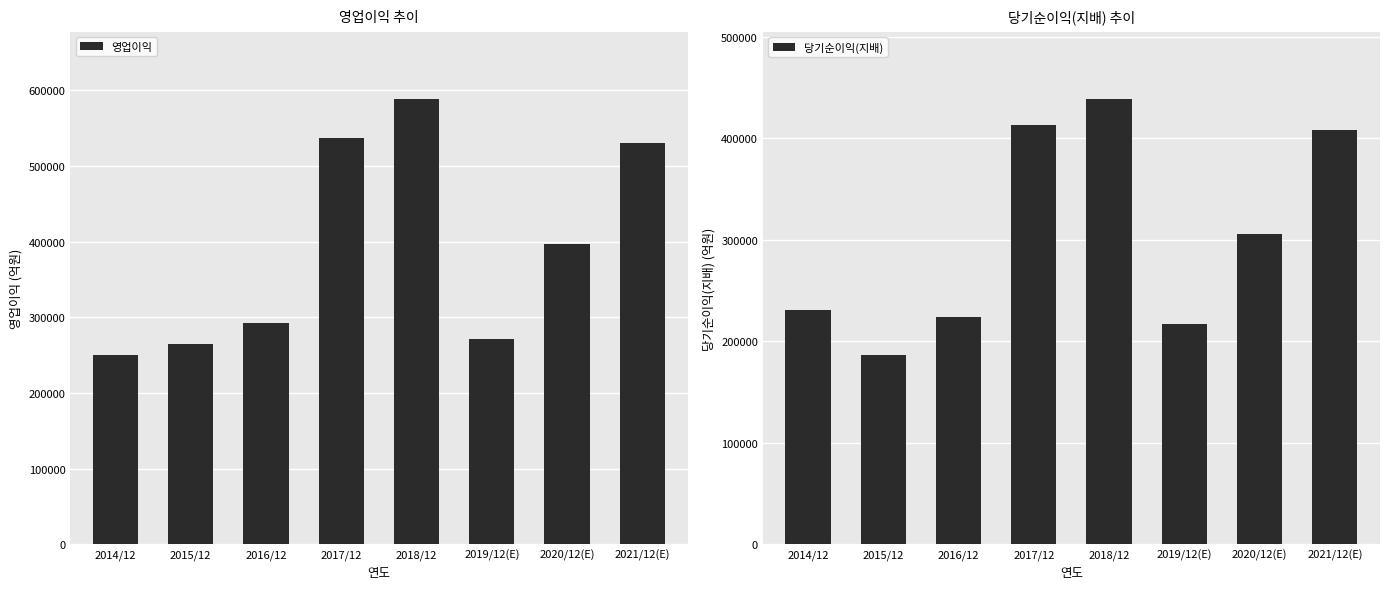

What position from the right is 2021/12(E)?

1